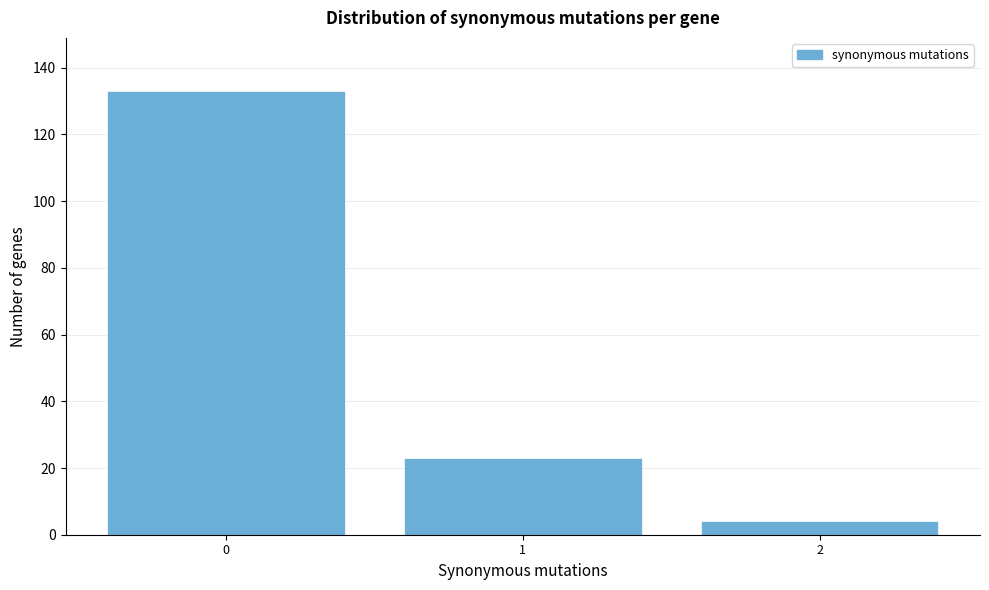

Reading right to left, what are all the values shown in this chart?

2=4	1=23	0=133